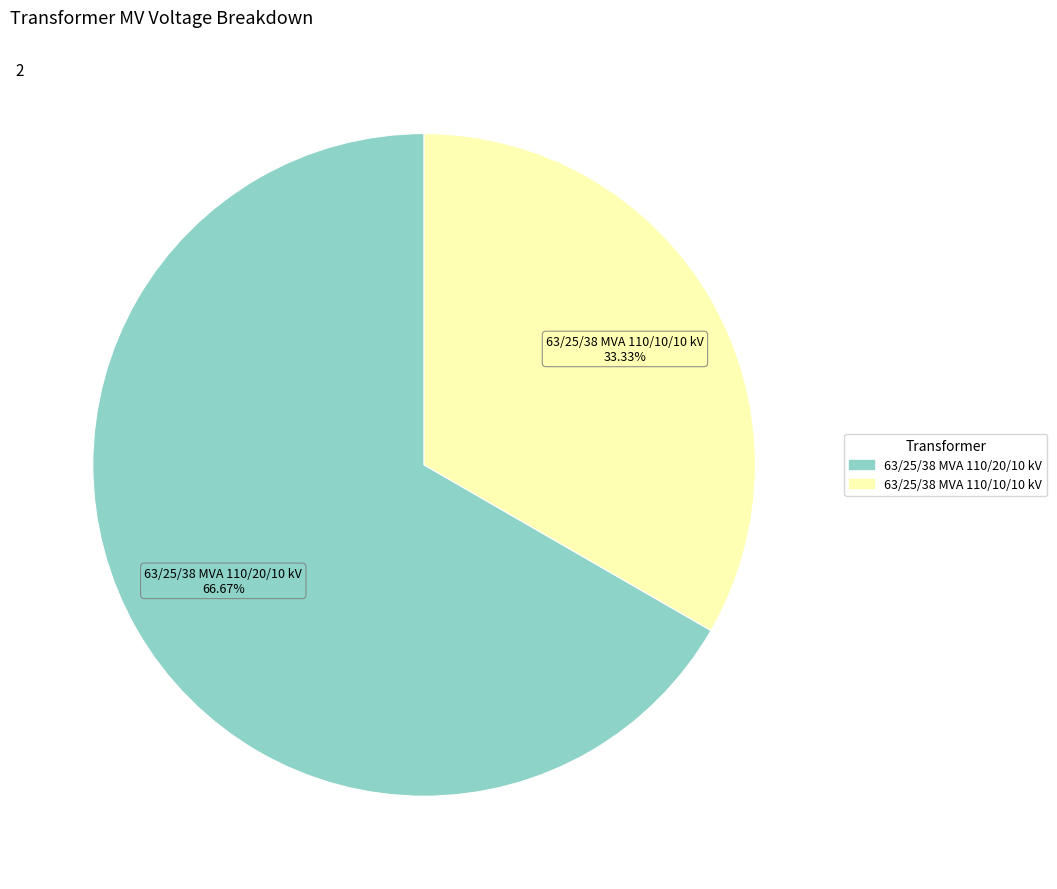

Rank the categories by value from highest to lowest.

63/25/38 MVA 110/20/10 kV, 63/25/38 MVA 110/10/10 kV